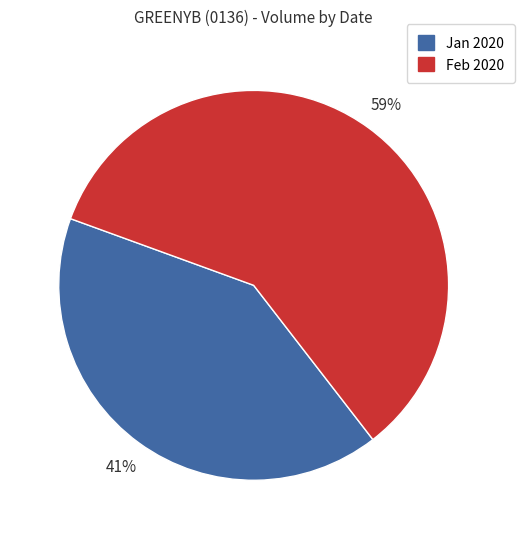

To the nearest percent, what is the average slice percentage?

50%